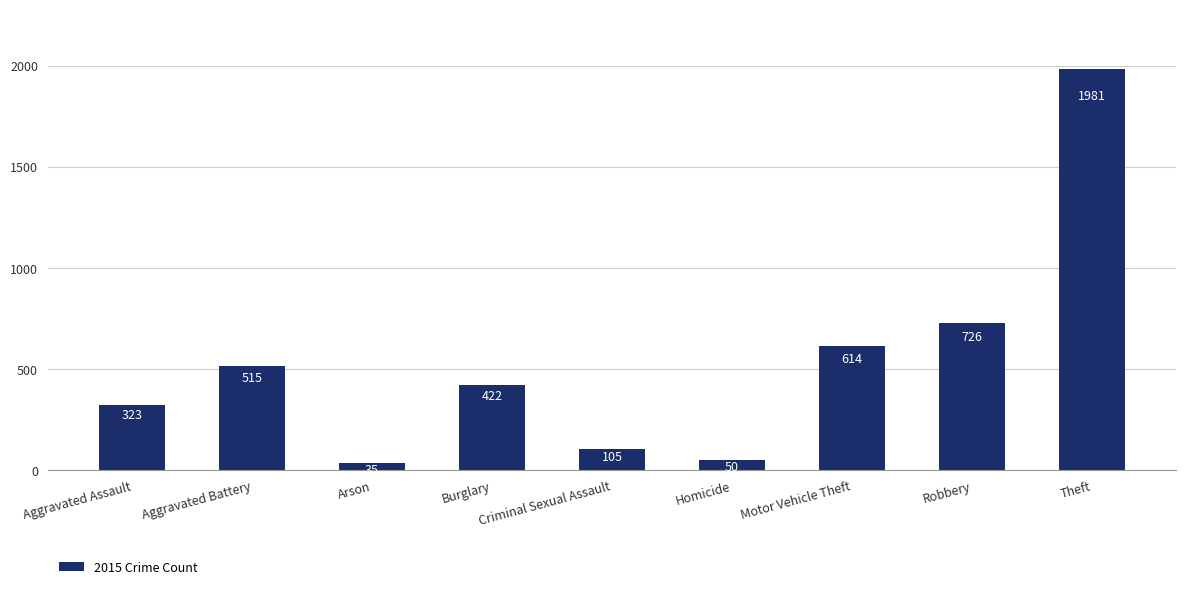

What value does the data have at Homicide, to the nearest 50?

50